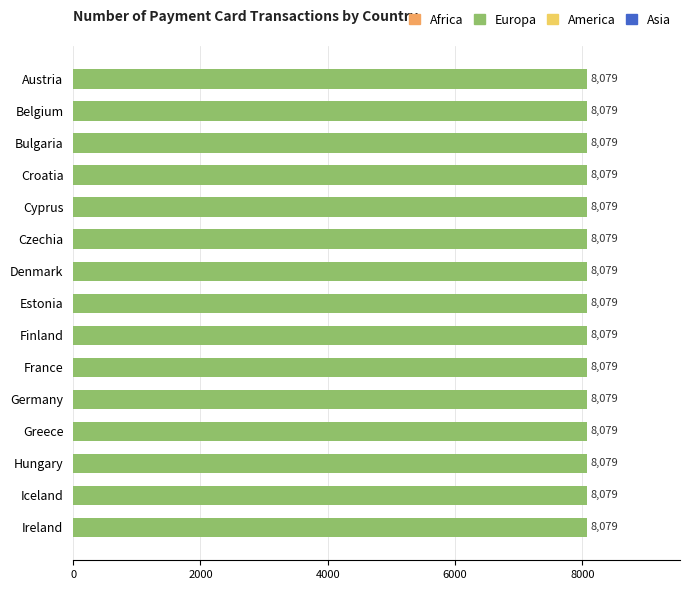

Which category has the highest value in the devices that accept payment cards series?

Austria